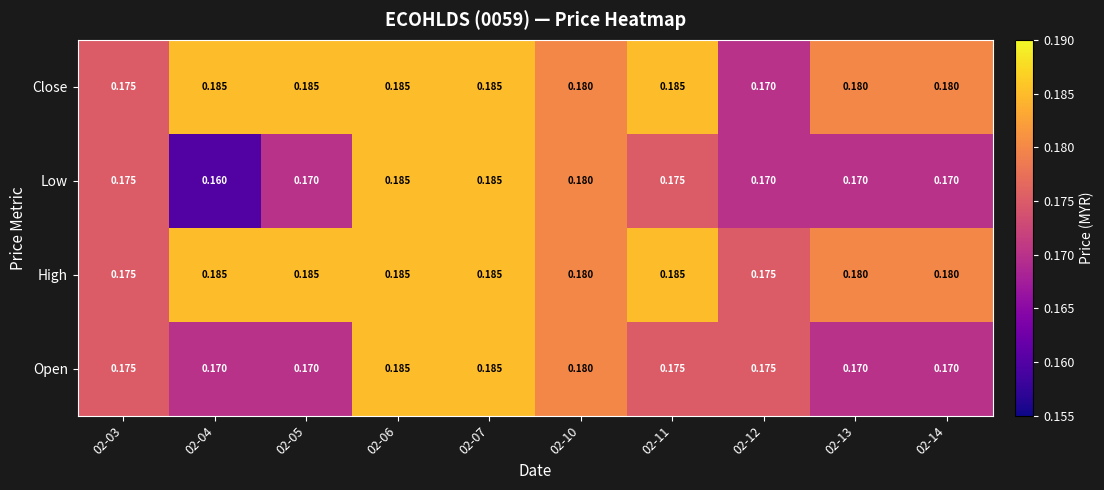

Which series has the widest spread of values?

Low